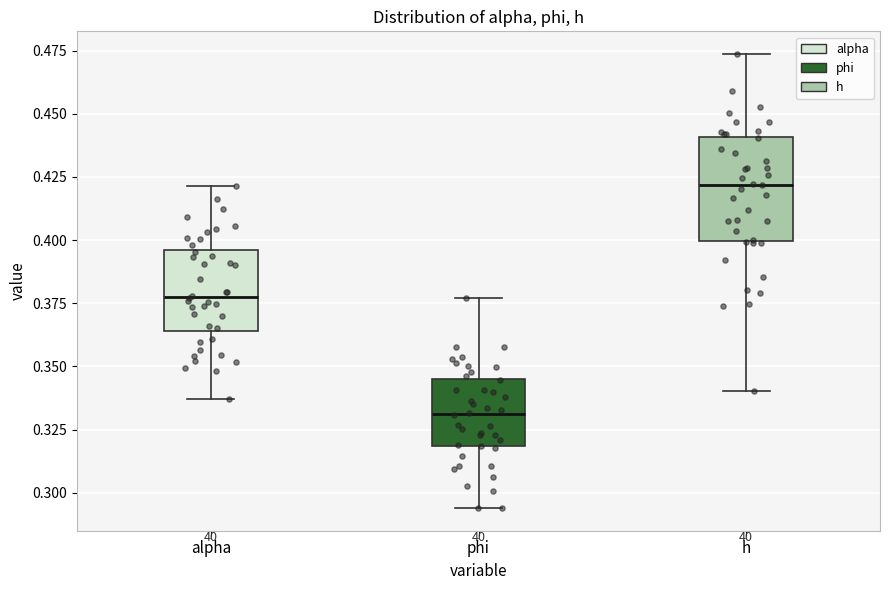

Which box is the tallest, from its lower edge to its upper edge?

h